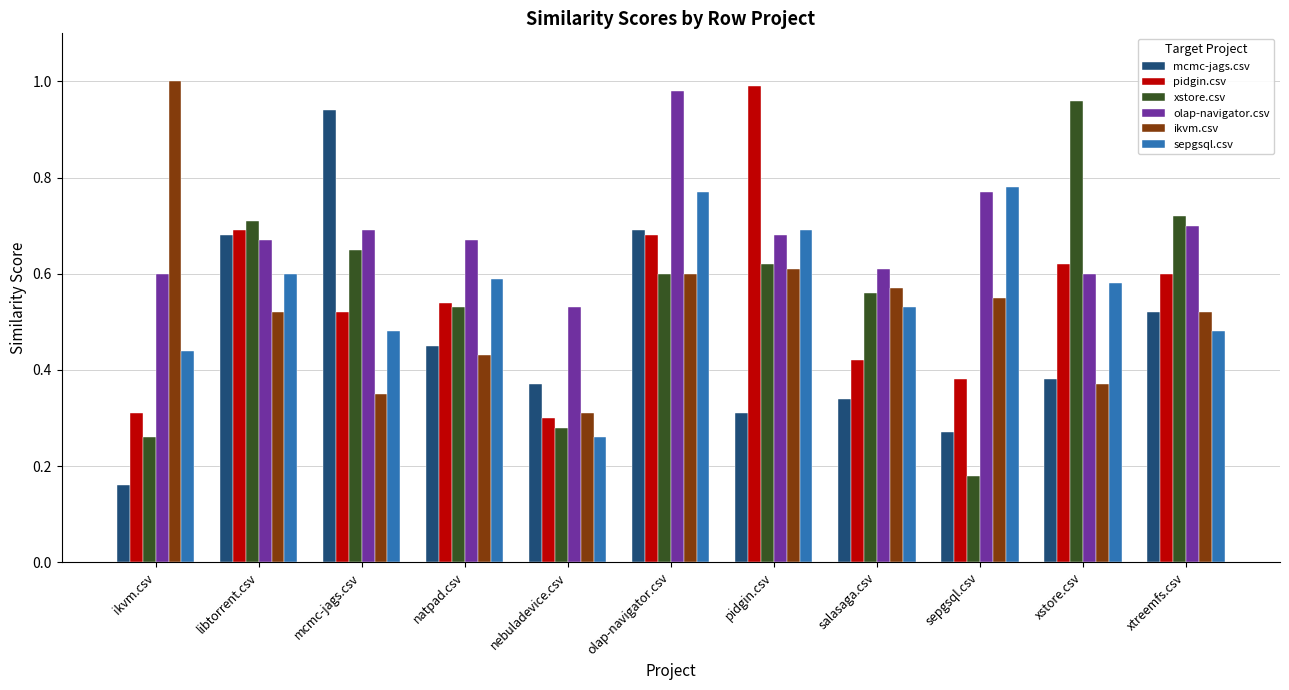

What is the sum of all ikvm.csv values?

5.8